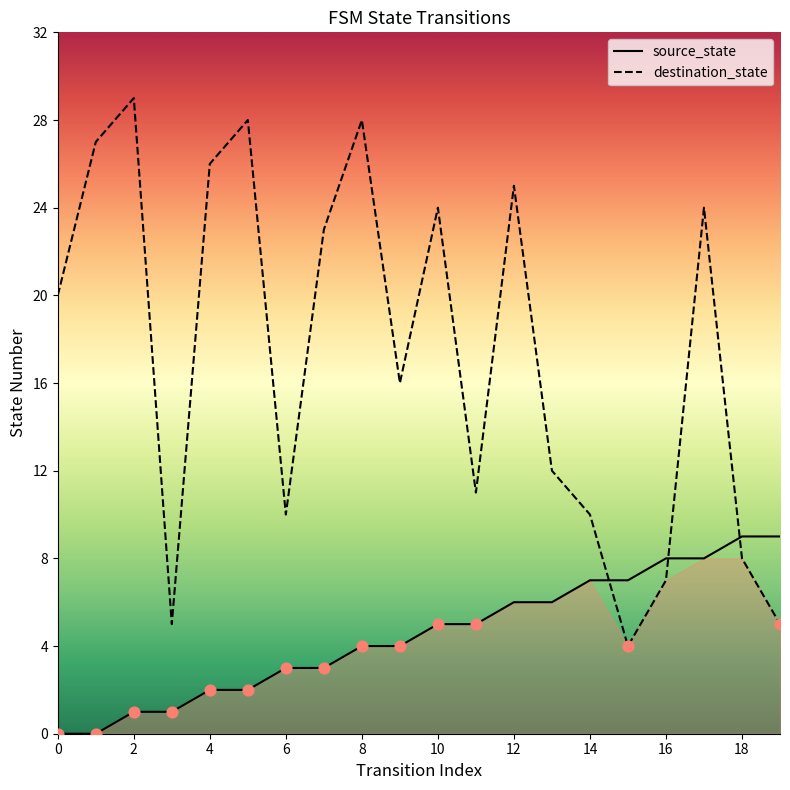

What is the total value across all series at 9?

20